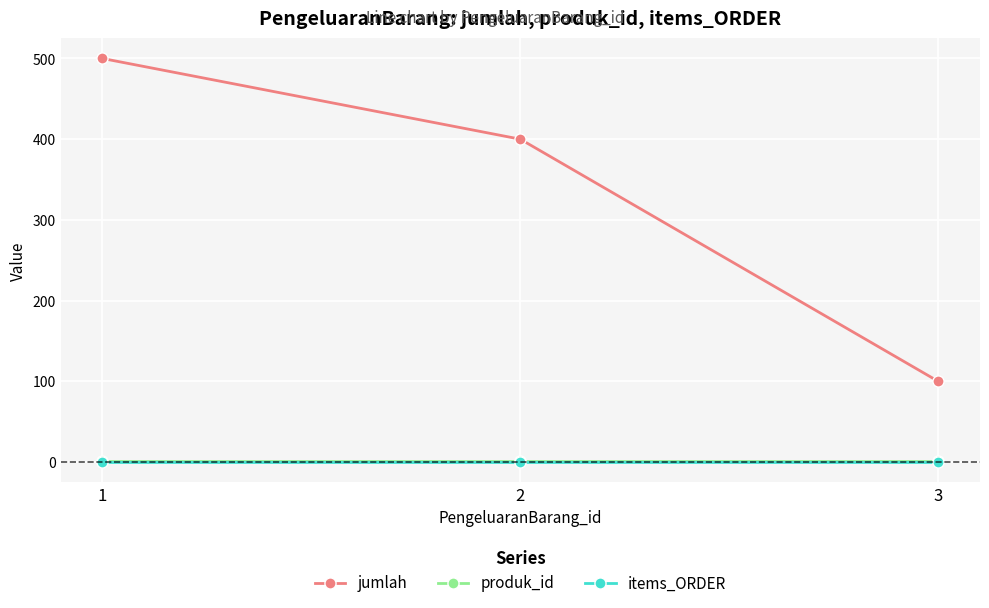

Which category has the highest value in the jumlah series?

1